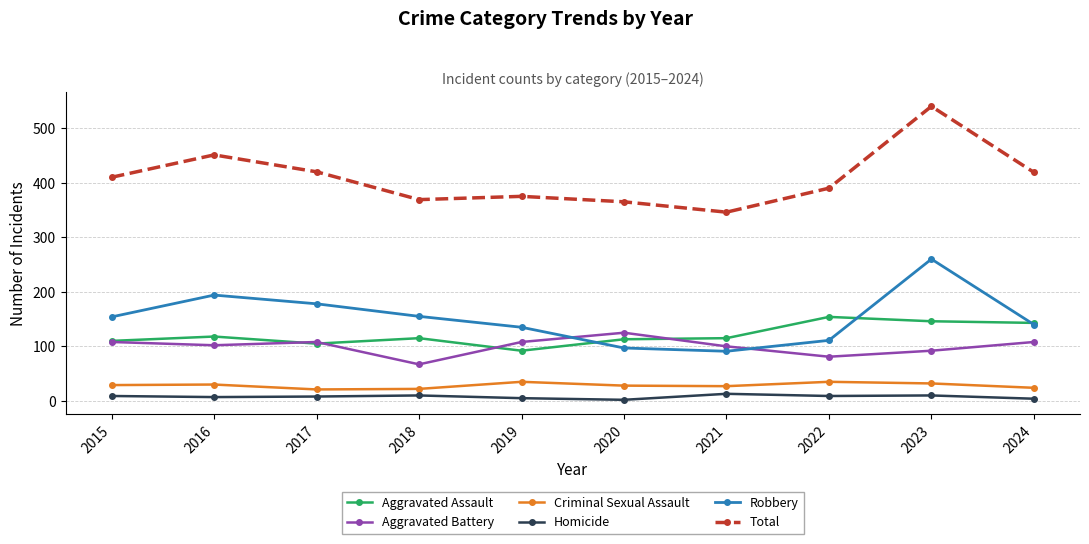

In Homicide, how many points are higher than both neighbors (excluding endpoints)?

3